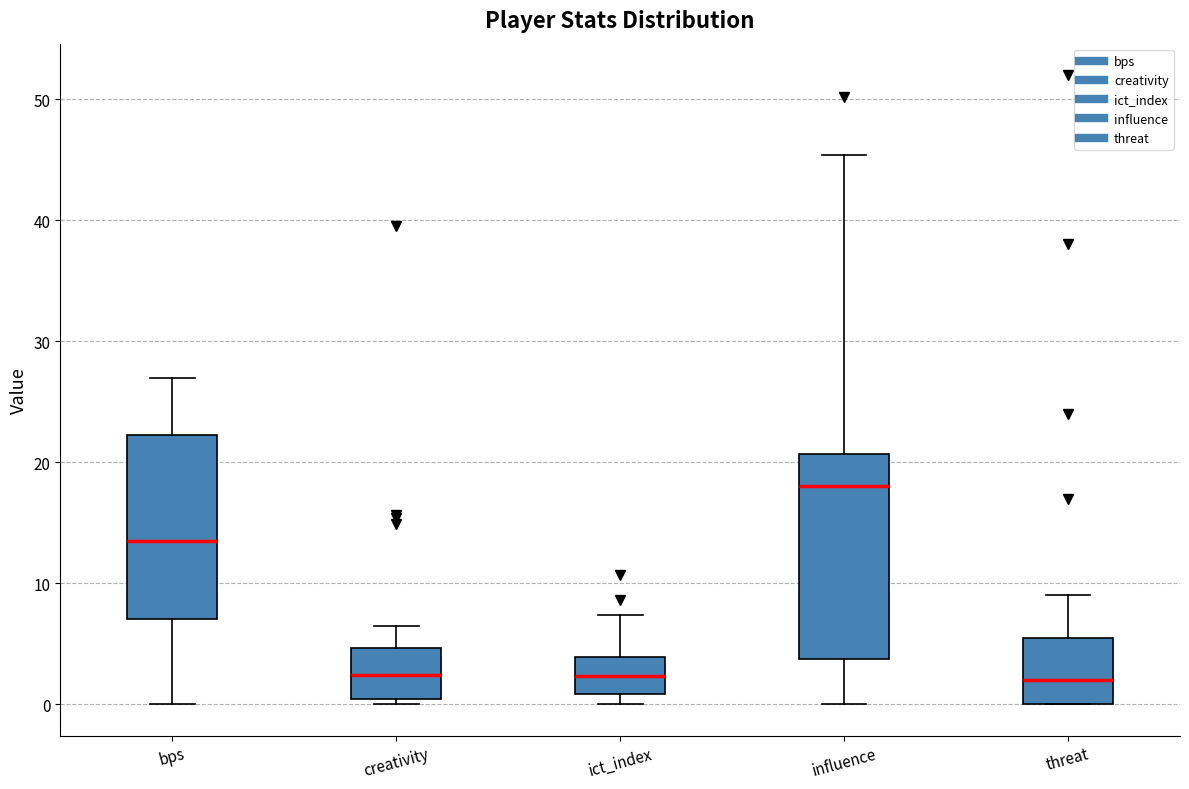

Comparing the boxes themselves (not the whiskers), which one is the tallest?

influence